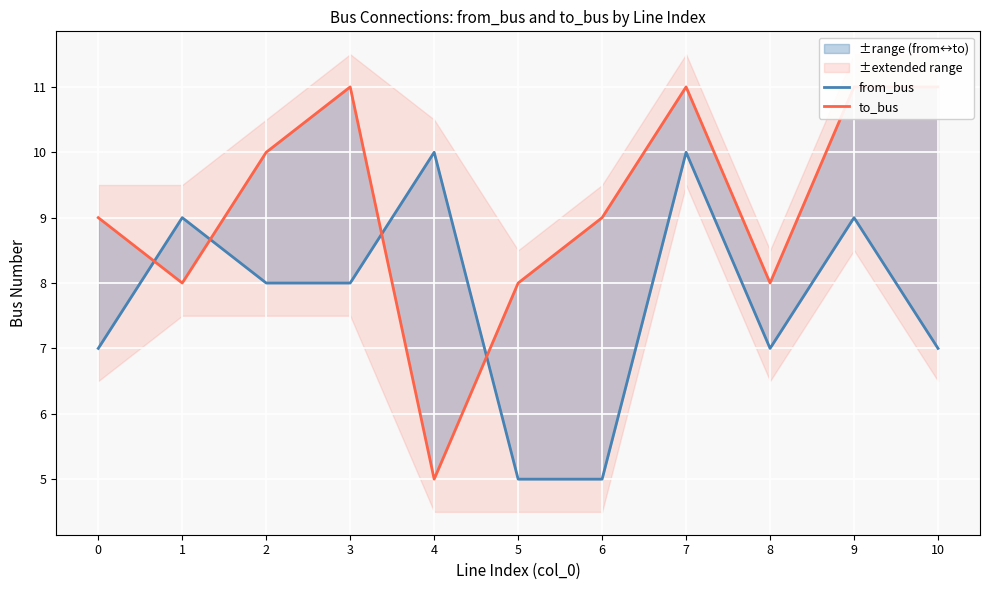

Reading left to right, transcribe all the data shown in this chart.

from_bus: 7	9	8	8	10	5	5	10	7	9	7
to_bus: 9	8	10	11	5	8	9	11	8	11	11